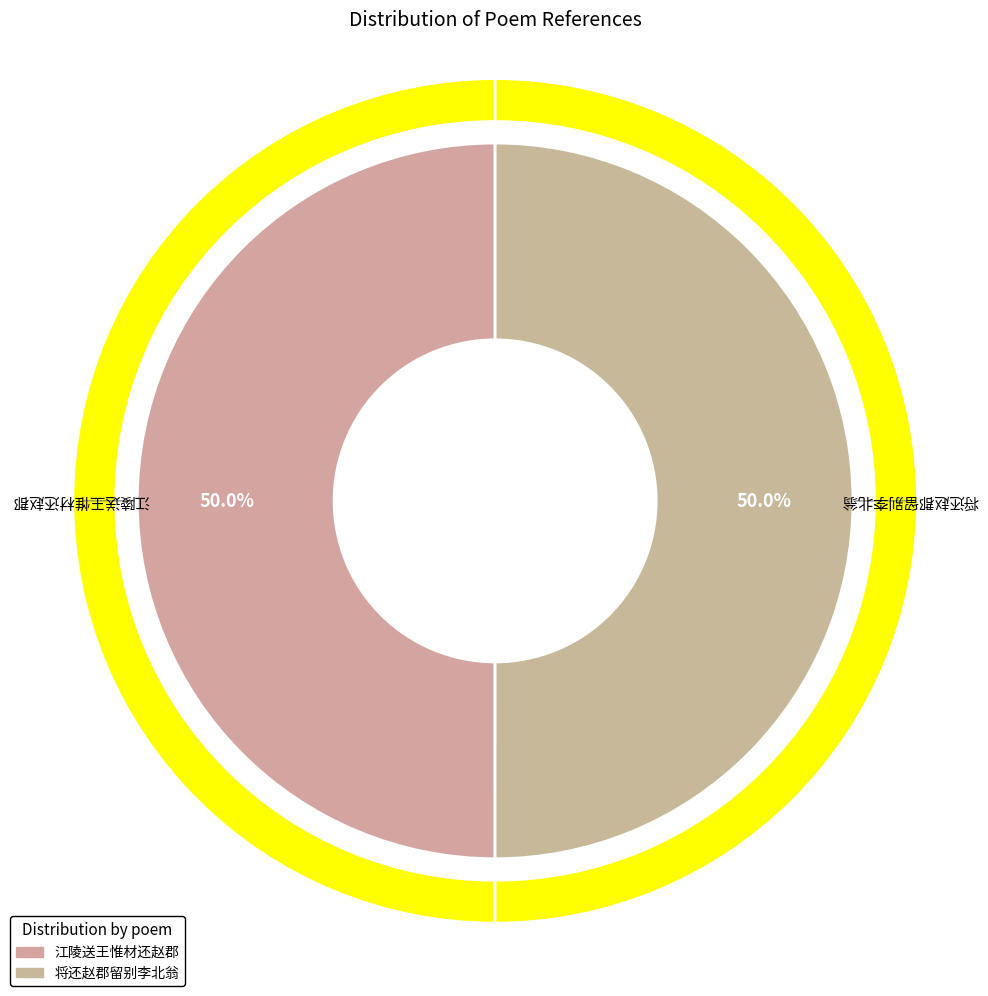

Is there a majority slice in this chart?

Yes